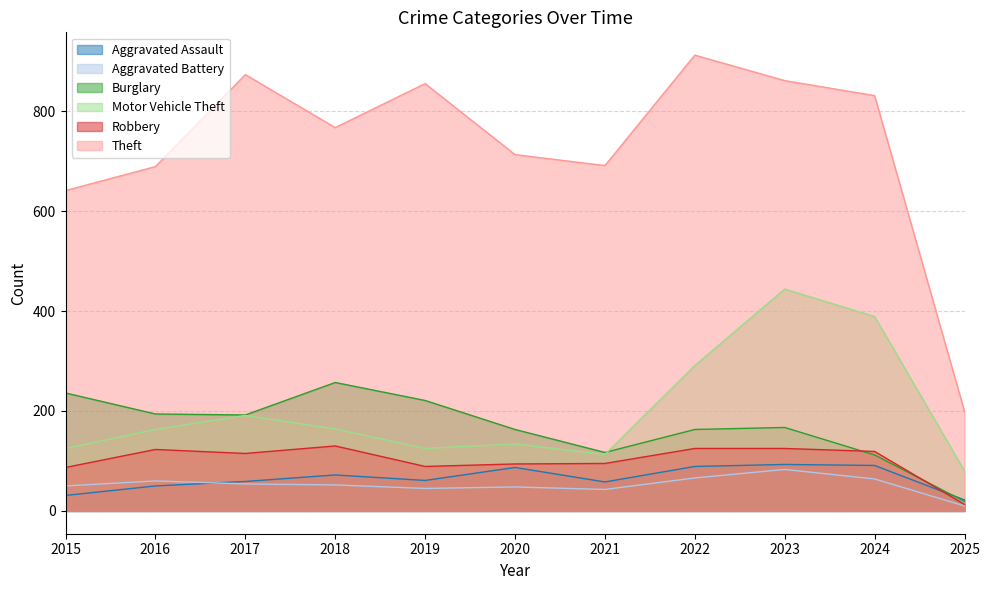

What is the lowest value of the Aggravated Assault series?

22